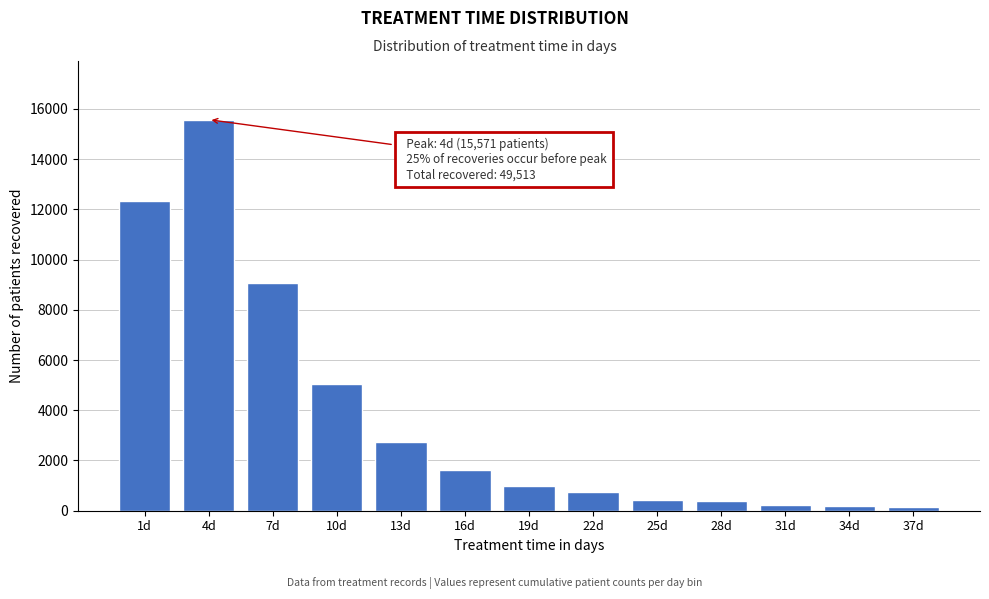

Approximately how many times larger is the value at 1d compared to 16d?

7.6